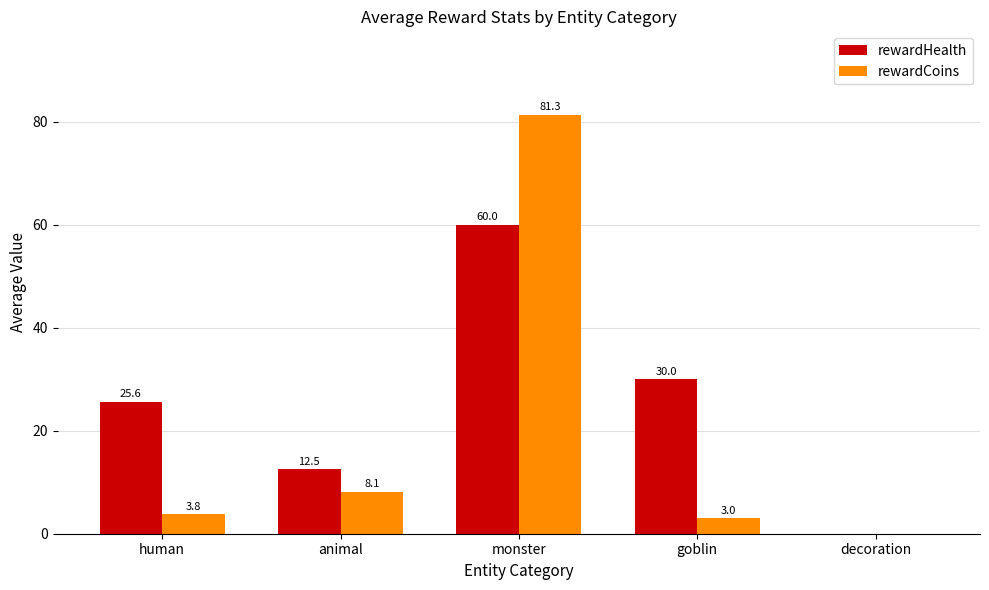

What is the maximum value shown in the chart?

81.3